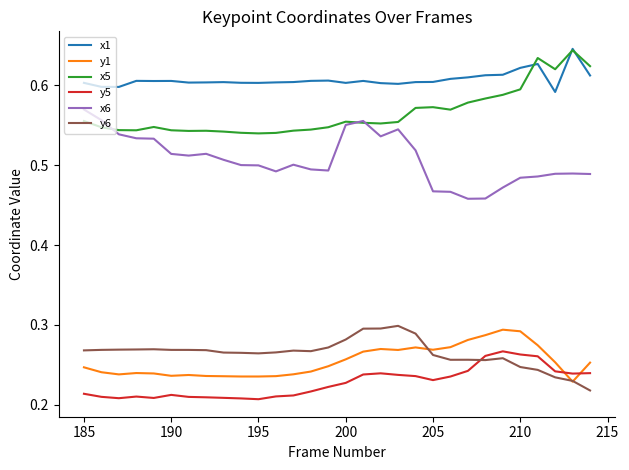

True or false: x6 and x1 intersect in this chart.

False